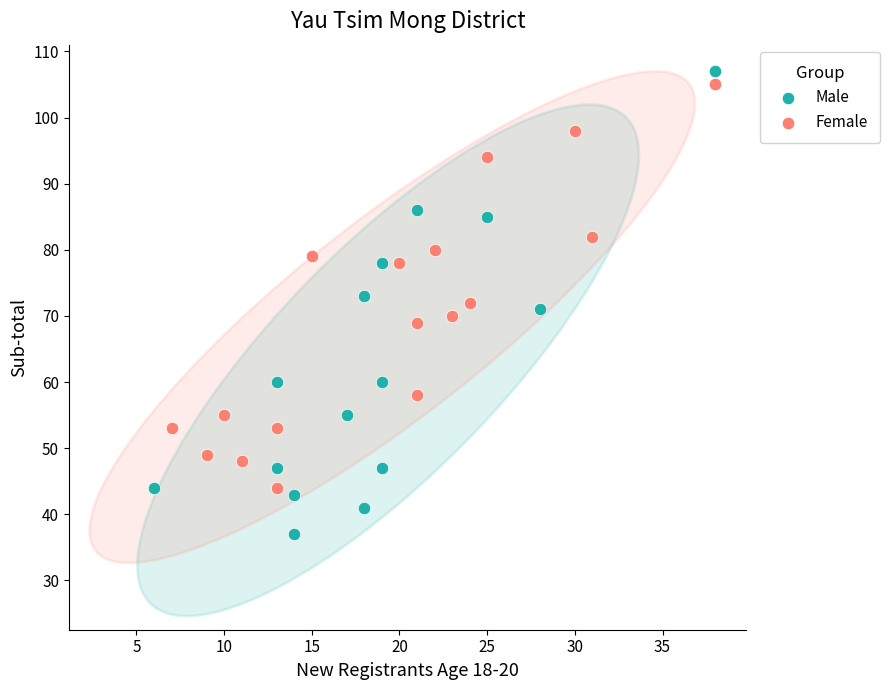

Which series contains the highest Y value?

Male